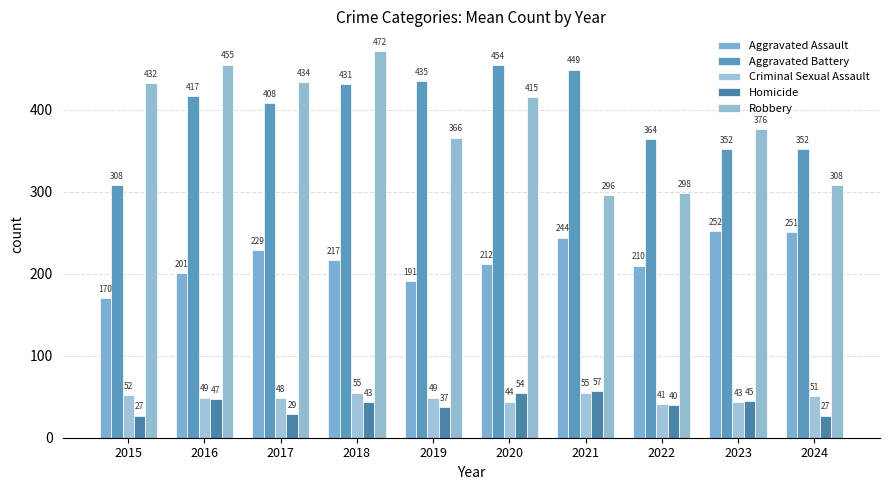

What is the difference between the second highest and minimum values in the Aggravated Battery series?

141